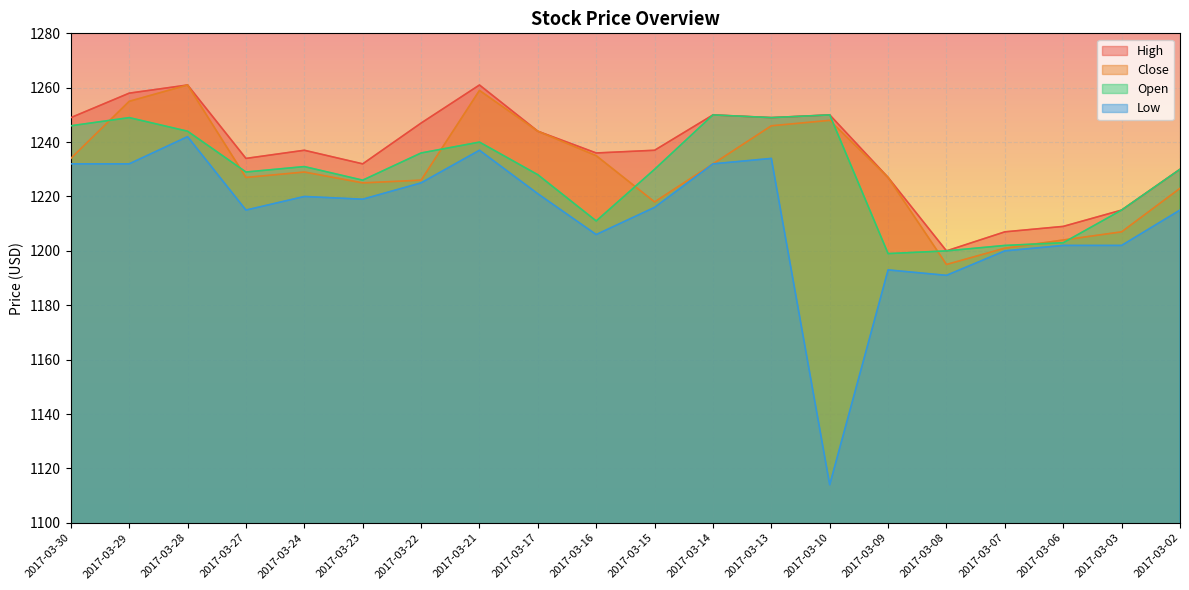

Which series has the largest range (max minus min)?

Low